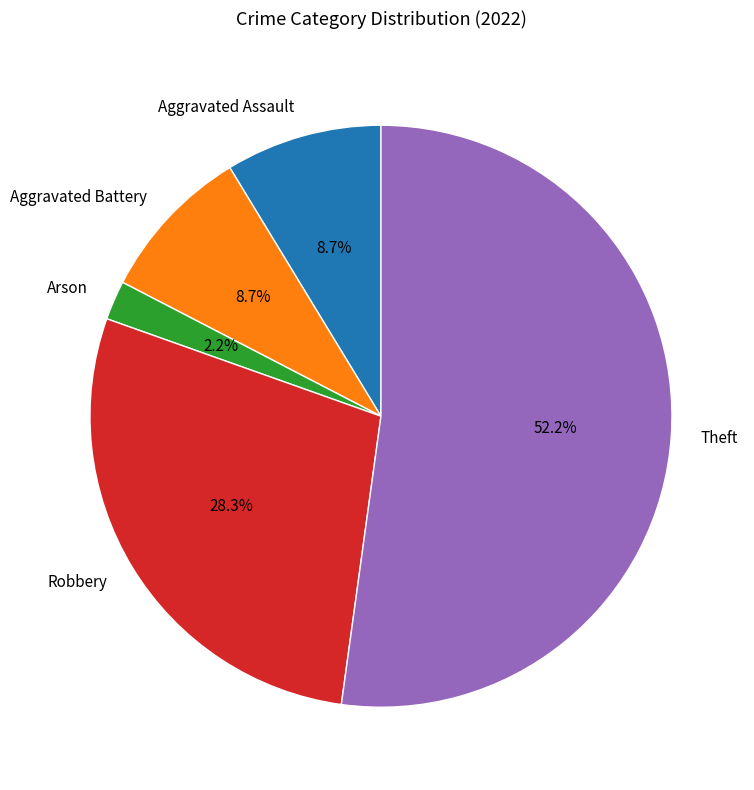

What is the ratio of the value at Aggravated Battery to the value at Aggravated Assault?

1.0